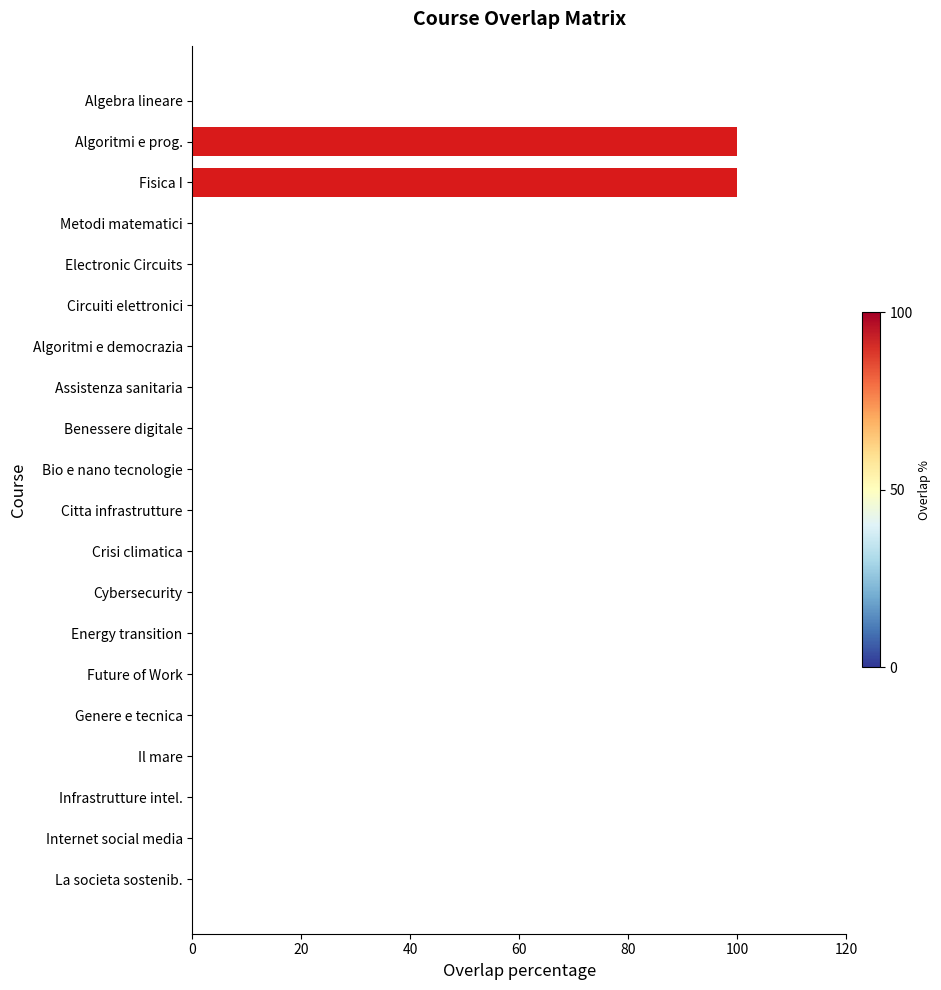

True or false: the data shows 163 at Fisica I.

False